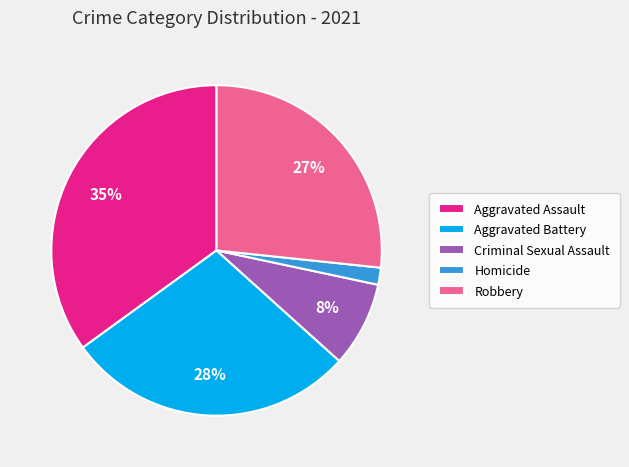

What percentage is the Aggravated Battery slice, to the nearest percent?

28%